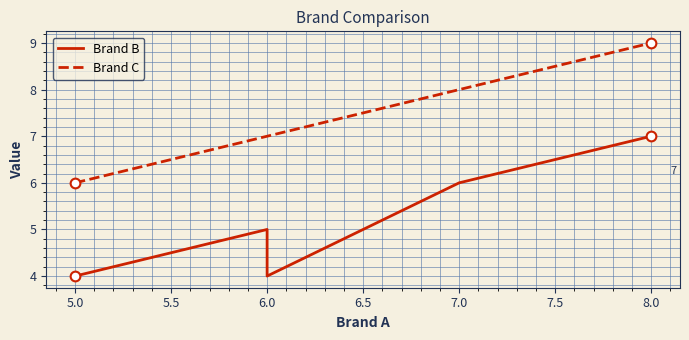

The Brand B series shows 2 at 7.0. True or false?

False